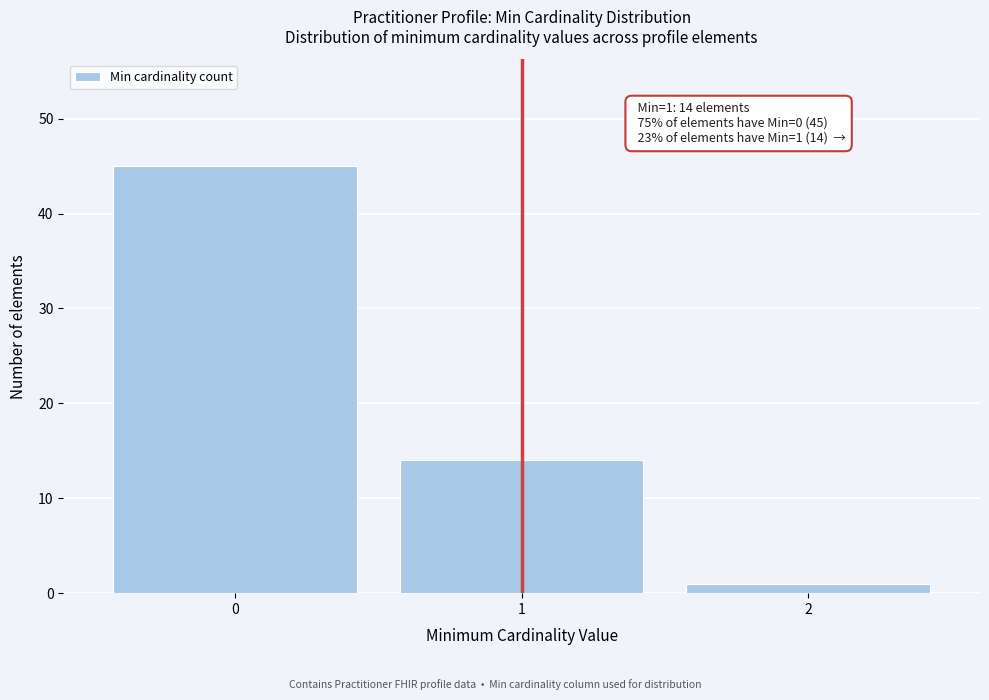

Reading right to left, extract all data points from this chart.

1	14	45